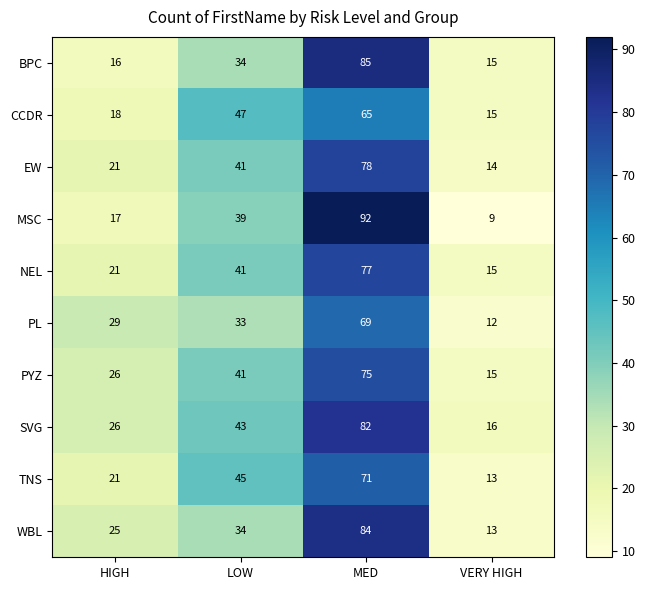

The TNS series shows 33 at HIGH. True or false?

False